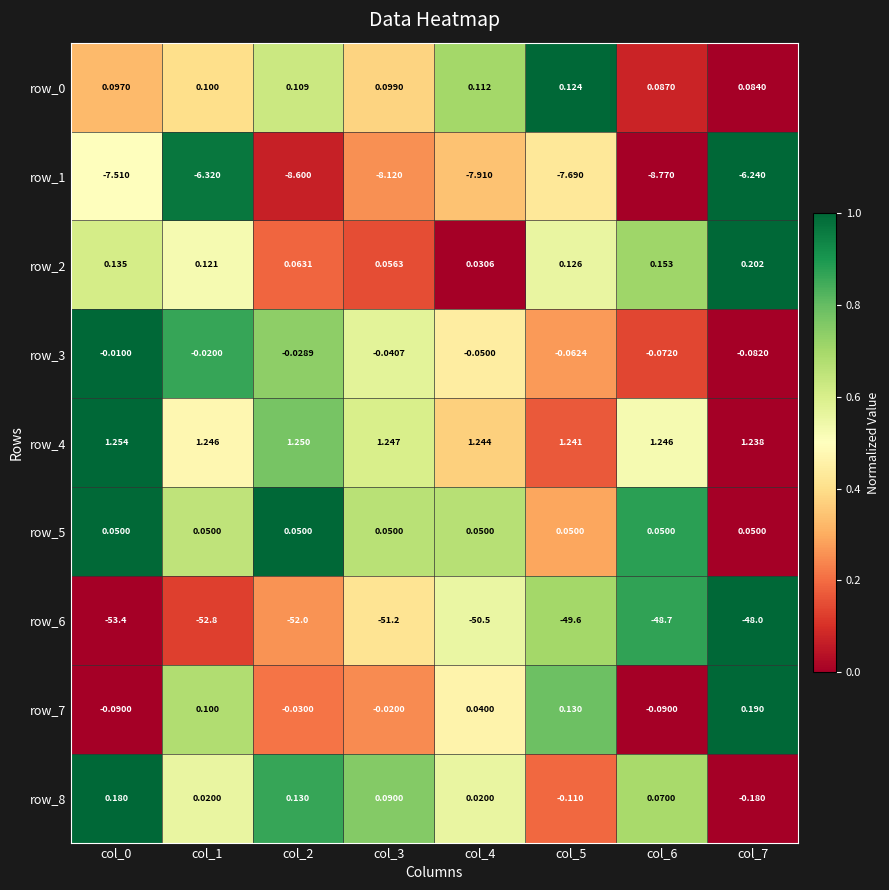

Is the value of row_0 at col_5 greater than the value of row_4 at col_3?

No